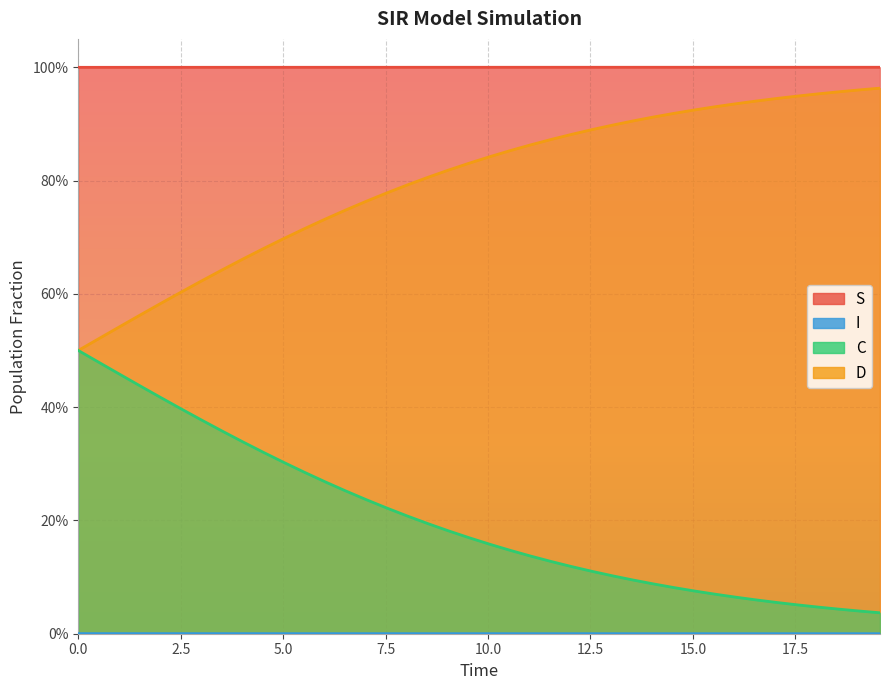

True or false: S and C cross at least once.

False